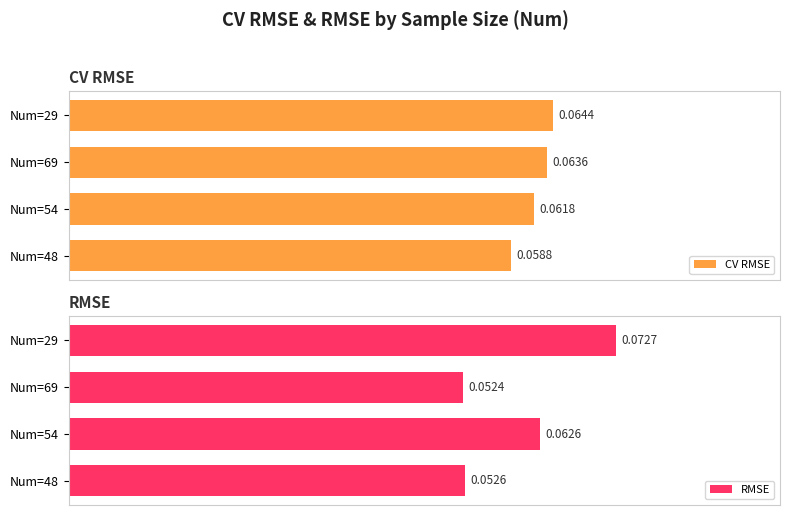

List the series in order of their overall mean, lowest first.

RMSE, CV RMSE